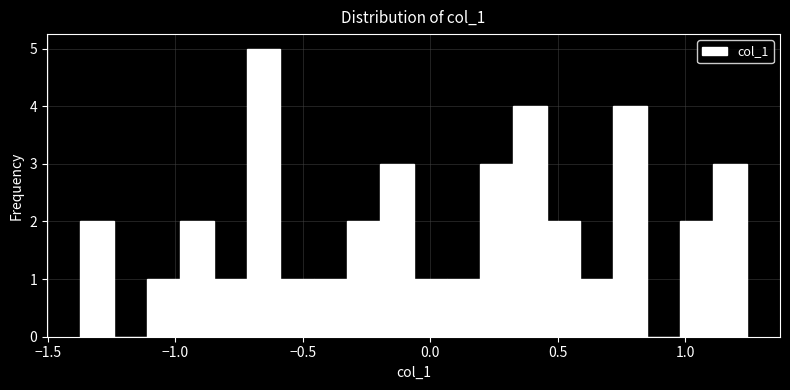

Around what value on the x-axis is the tallest bar? Give the approximate position of its centre, as read against the axis.

-0.65